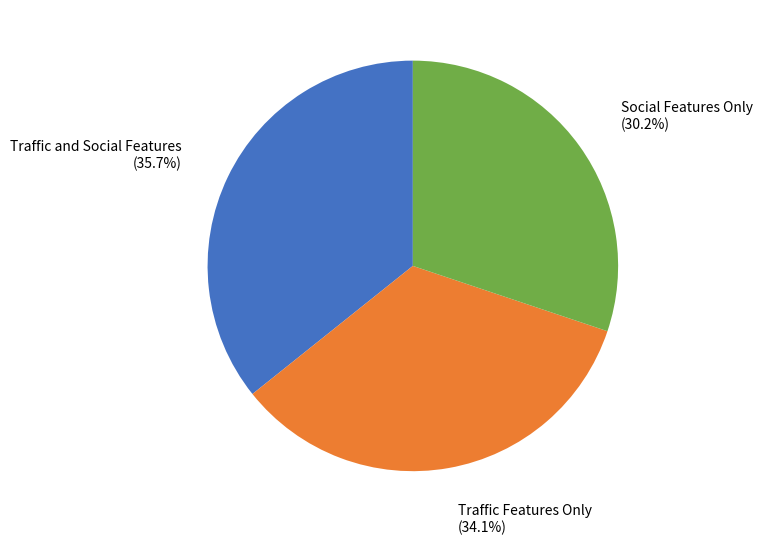

Does Social Features Only account for over 50% of the chart?

No